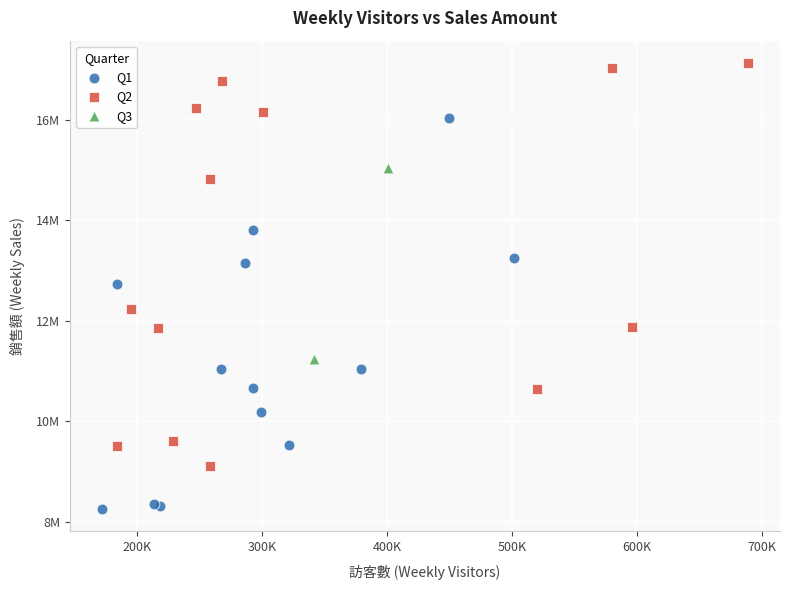

What are all the series names shown in the legend?

Q1, Q2, Q3